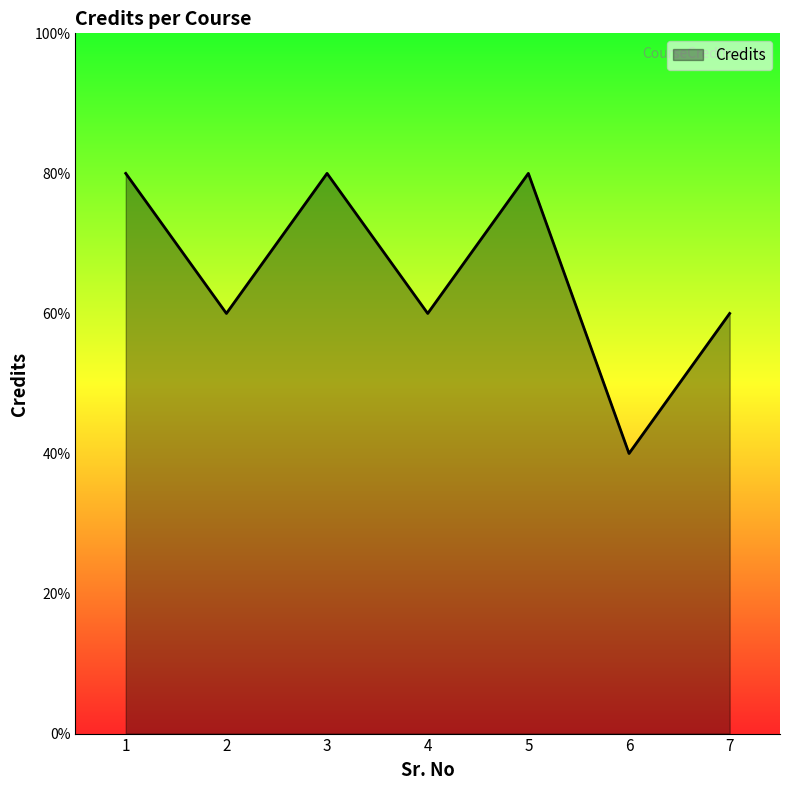

True or false: the data has more than 1 interior local peaks.

True